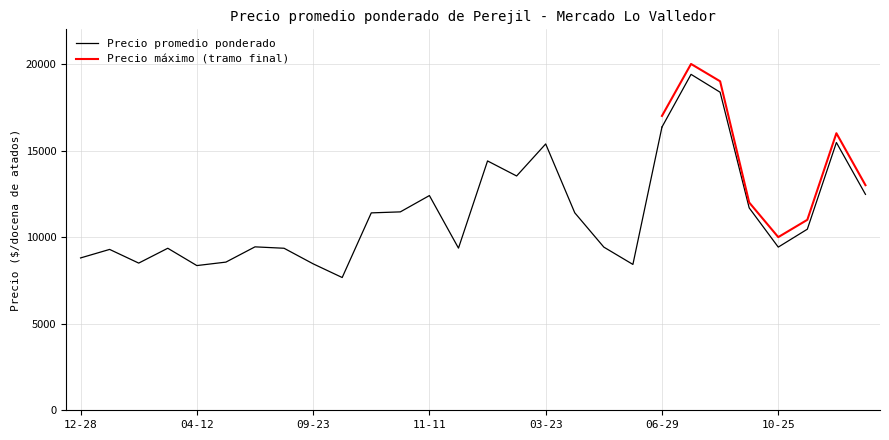

What is the difference between the Precio promedio ponderado values at 2022-10-25 and 2021-09-23?

965